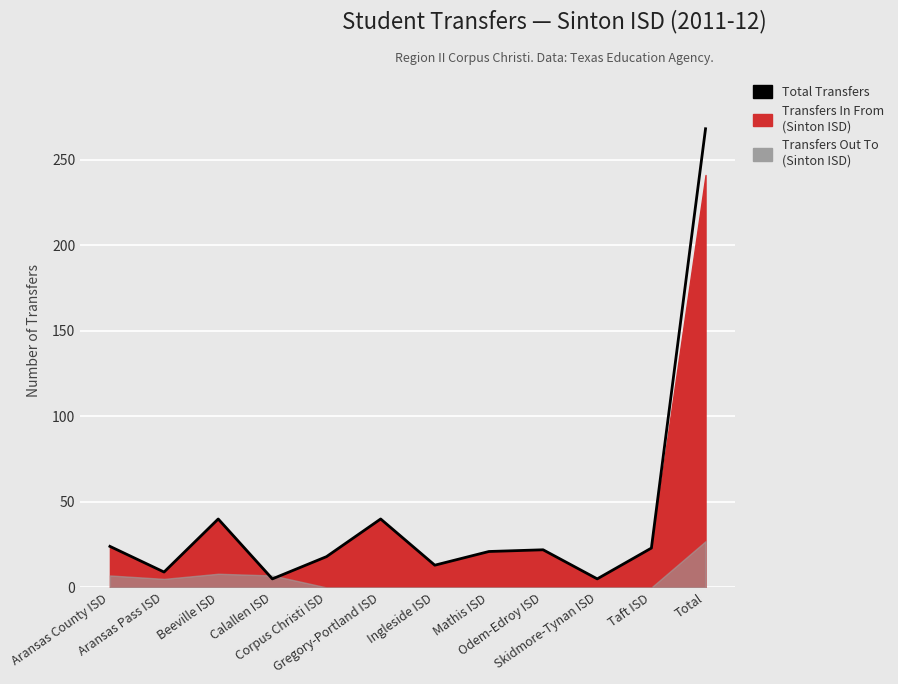

What is the label of the 9th point from the right?

Calallen ISD